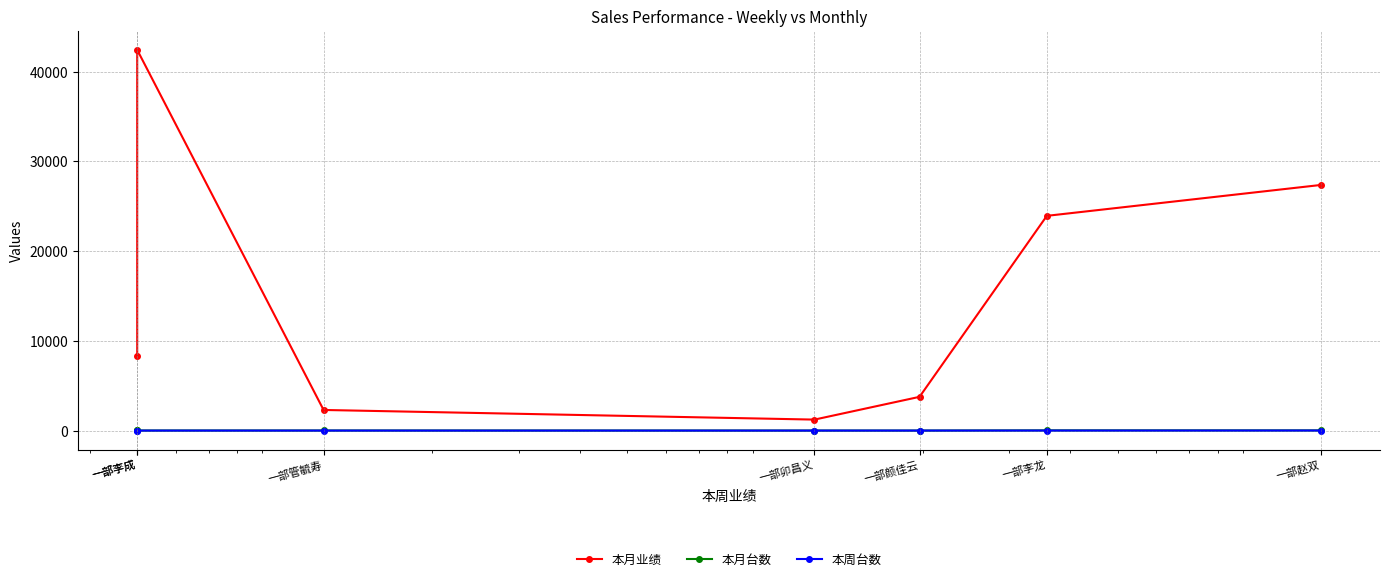

At 一部卯昌义, list the series in order from largest to smallest.

本月业绩, 本月台数, 本周台数